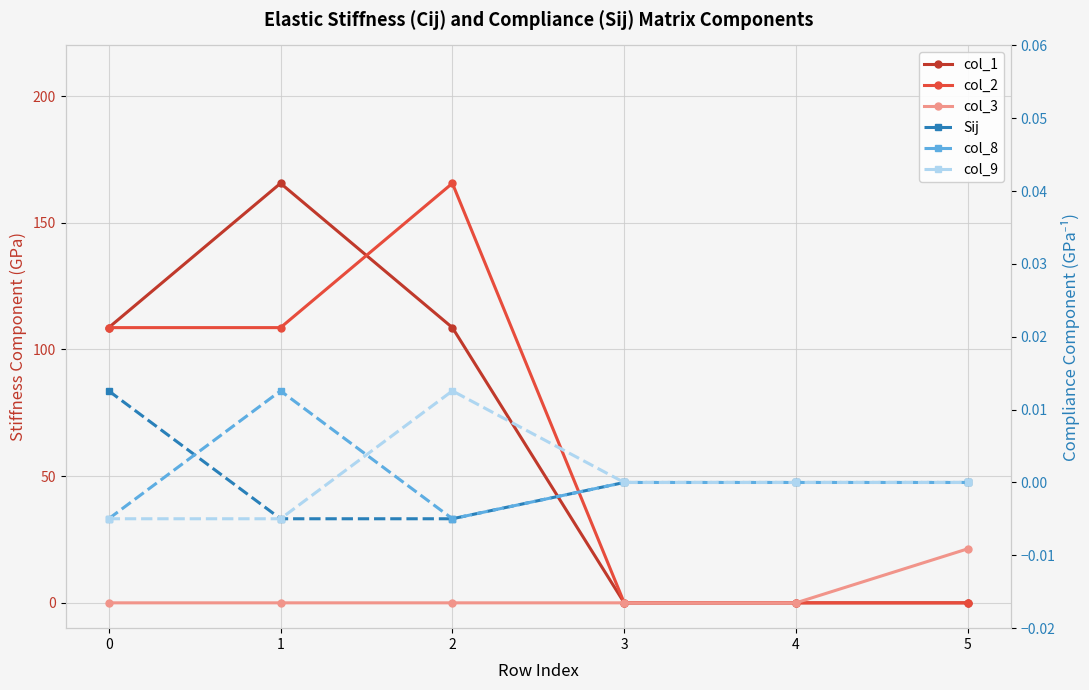

How many intersections are there between col_8 and Sij?

1